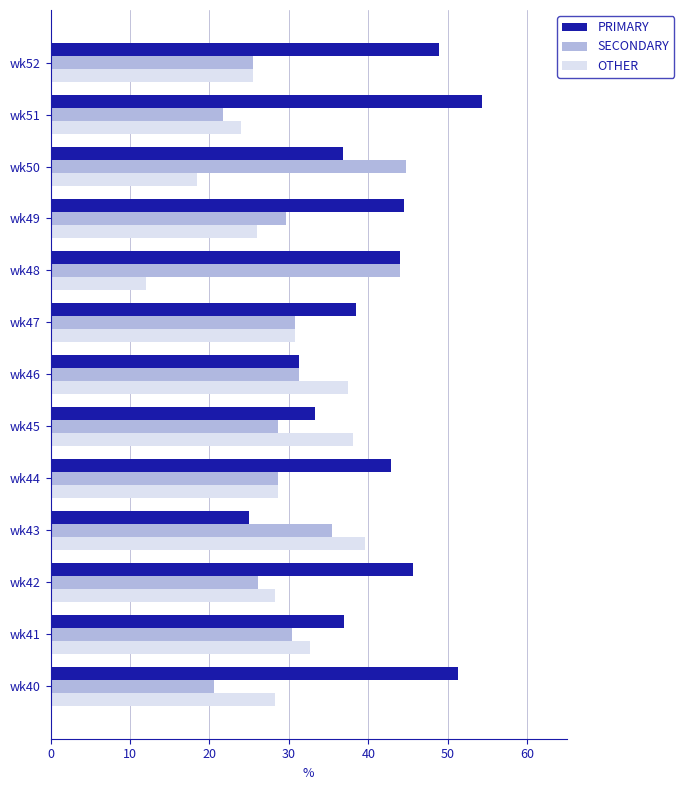

List the series in order of their overall mean, lowest first.

OTHER, SECONDARY, PRIMARY